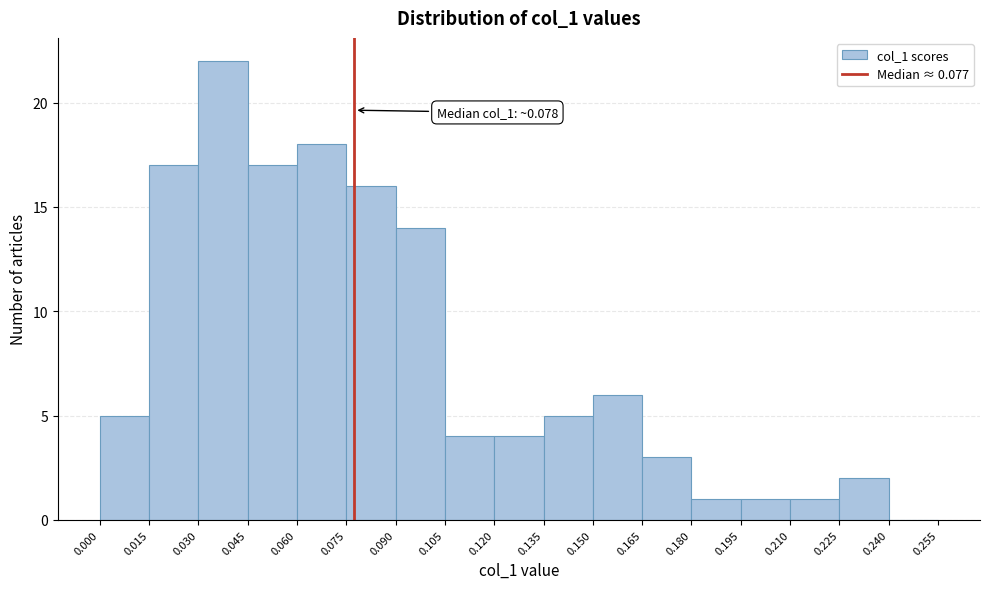

Which range on the x-axis has the tallest bar?

0.030 to 0.045